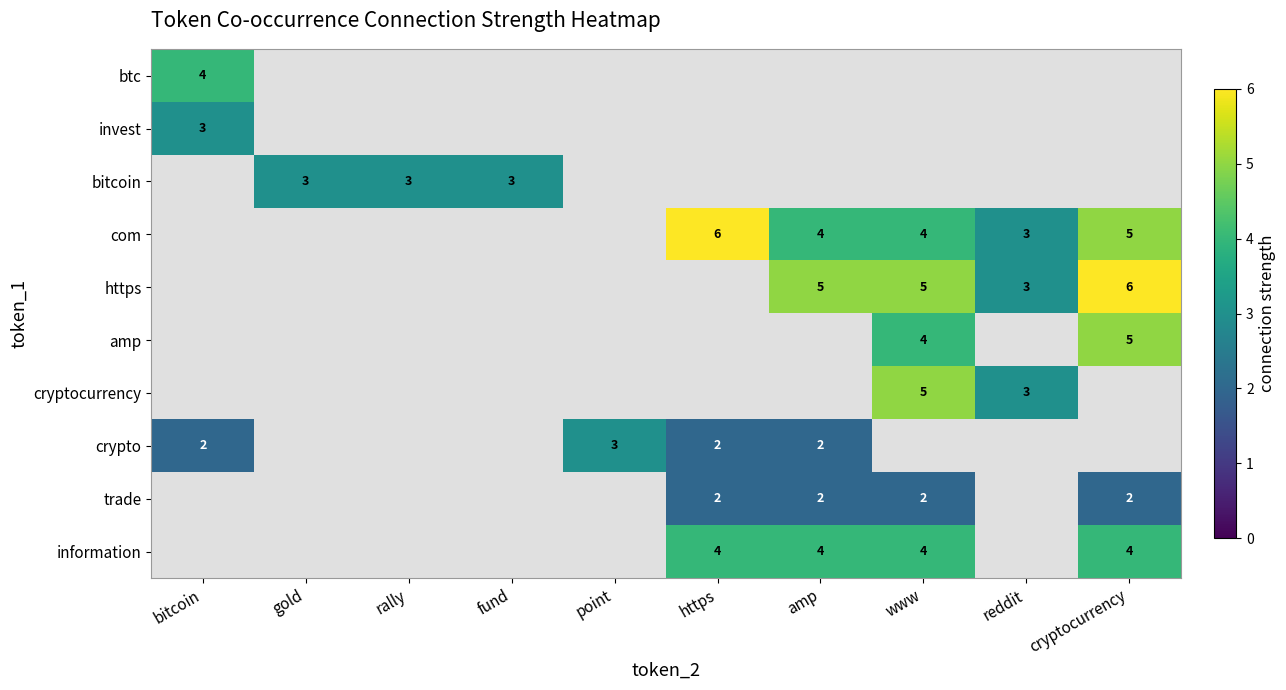

Between https and www, which series saw the biggest shift?

com